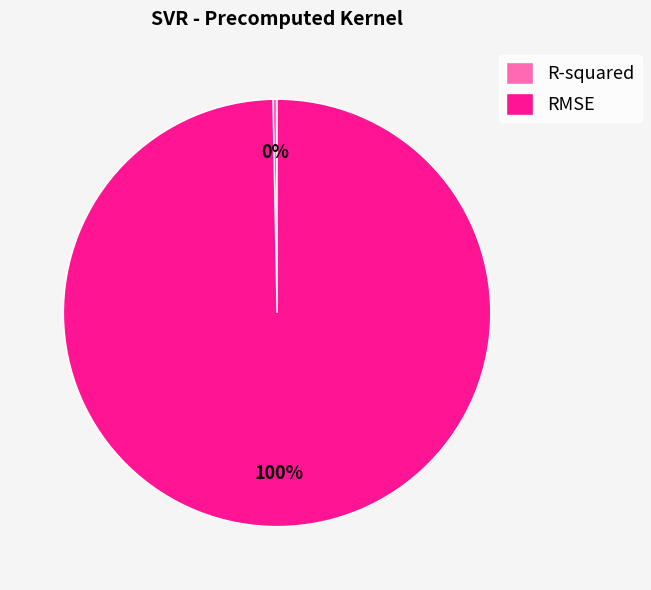

The RMSE slice represents 100% of the pie. True or false?

True